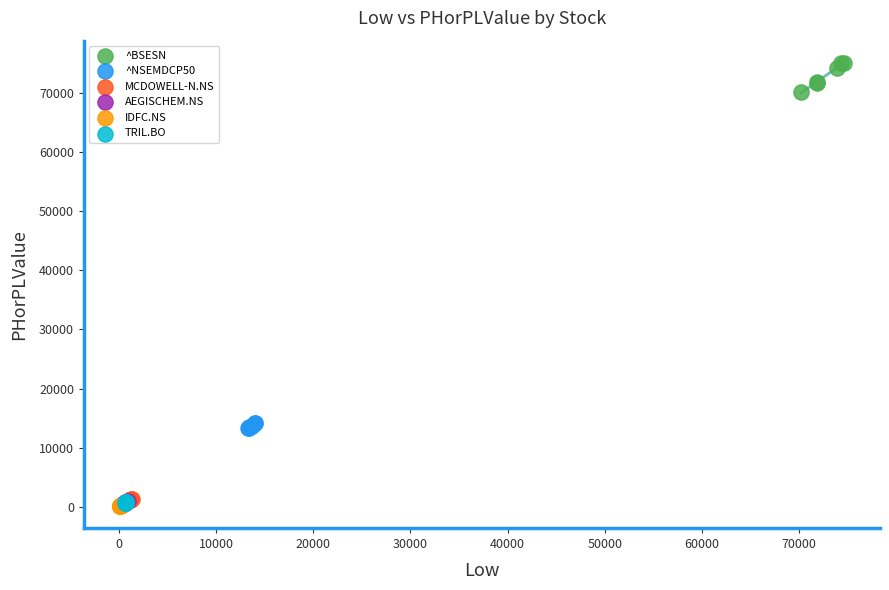

What are all the series names shown in the legend?

^BSESN, ^NSEMDCP50, MCDOWELL-N.NS, AEGISCHEM.NS, IDFC.NS, TRIL.BO